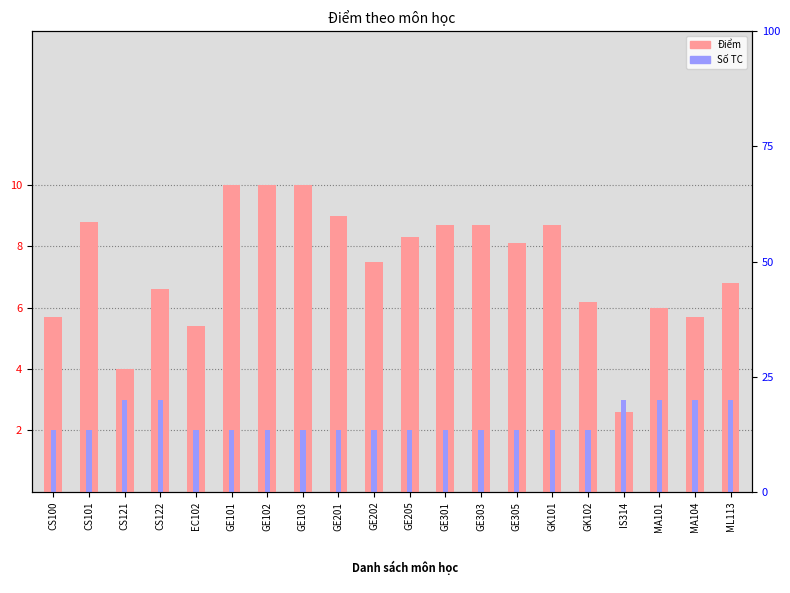

Between CS101 and IS314, which series saw the biggest shift?

Điểm